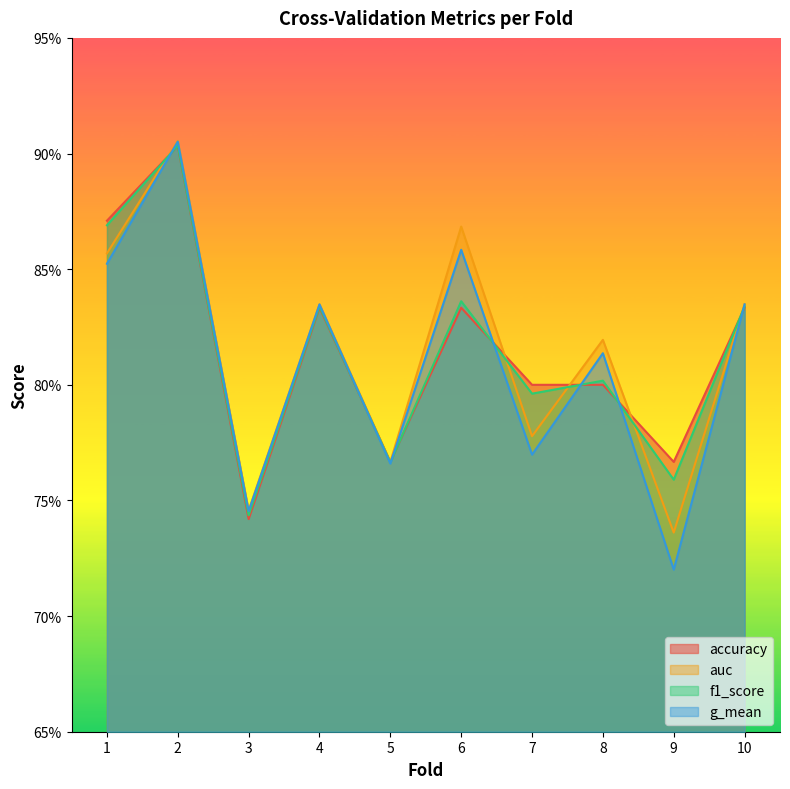

True or false: auc has more than 1 points higher than both neighbors.

True